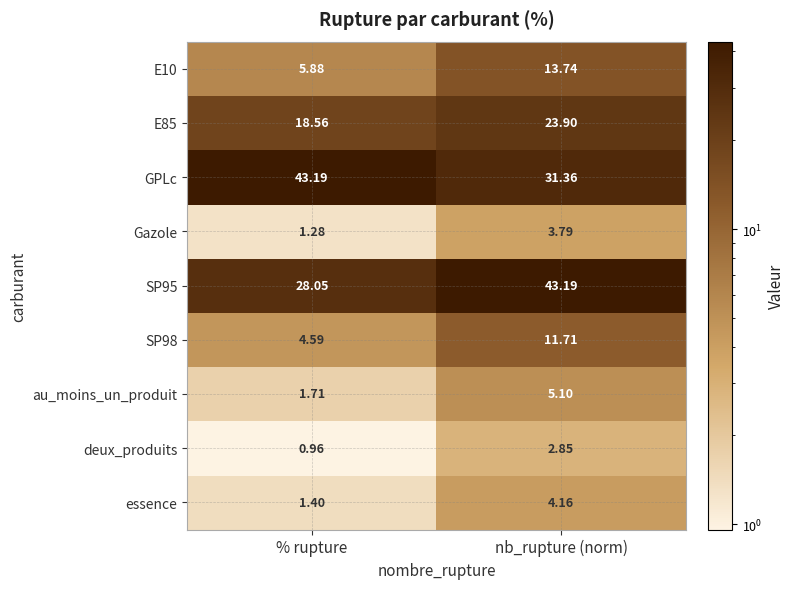

At which label is au_moins_un_produit closest to 3?

% rupture